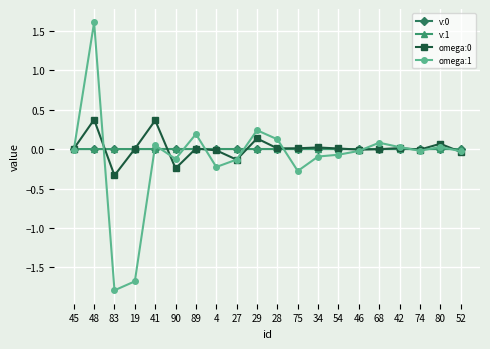

True or false: omega:1 has a value of 0.5 at 48.

False